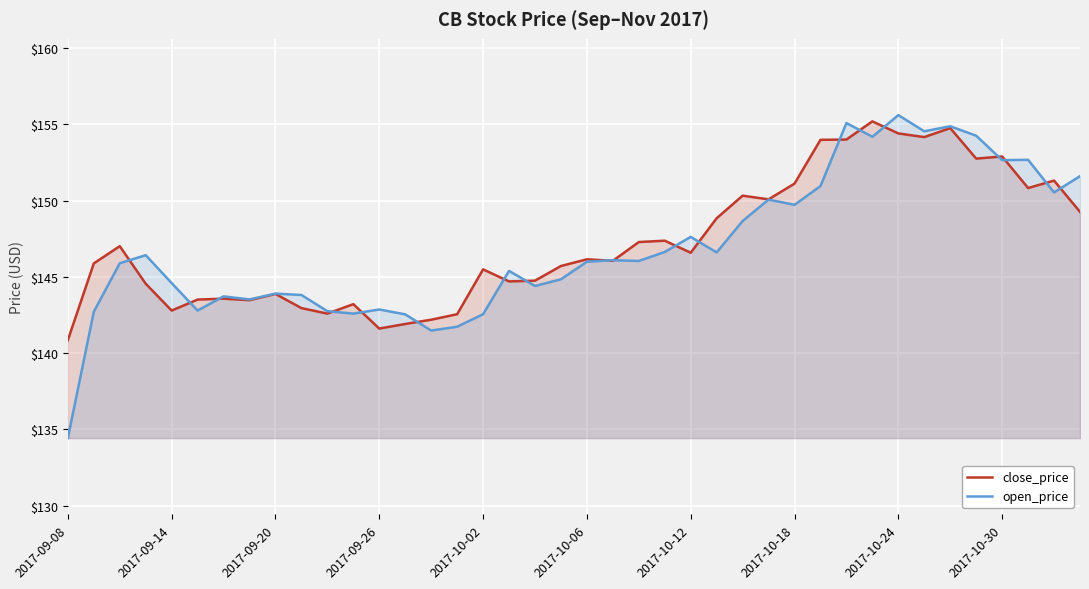

Which series has the largest range (max minus min)?

open_price